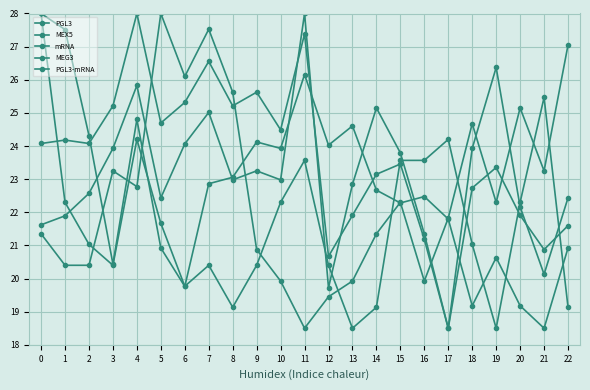

What is the total value across all series at 6?

115.0